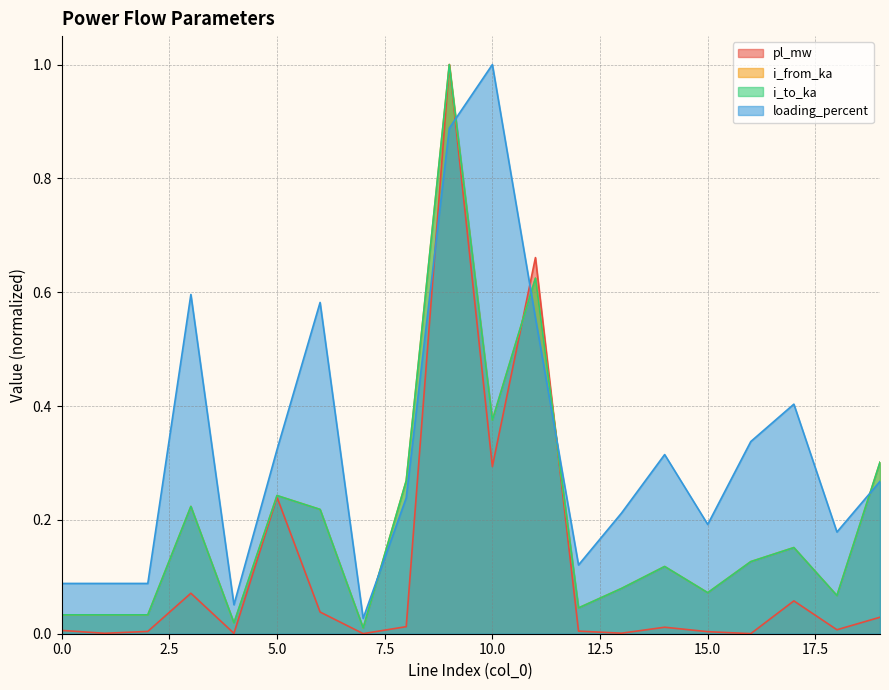

Reading left to right, list all the values displayed in this chart.

pl_mw: 0.0	0.0	0.0	0.1	0.0	0.2	0.0	0.0	0.0	1.0	0.3	0.7	0.0	0.0	0.0	0.0	0.0	0.1	0.0	0.0
i_from_ka: 0.0	0.0	0.0	0.2	0.0	0.2	0.2	0.0	0.3	1.0	0.4	0.6	0.0	0.1	0.1	0.1	0.1	0.2	0.1	0.3
i_to_ka: 0.0	0.0	0.0	0.2	0.0	0.2	0.2	0.0	0.3	1.0	0.4	0.6	0.0	0.1	0.1	0.1	0.1	0.2	0.1	0.3
loading_percent: 0.1	0.1	0.1	0.6	0.1	0.3	0.6	0.0	0.2	0.9	1.0	0.6	0.1	0.2	0.3	0.2	0.3	0.4	0.2	0.3